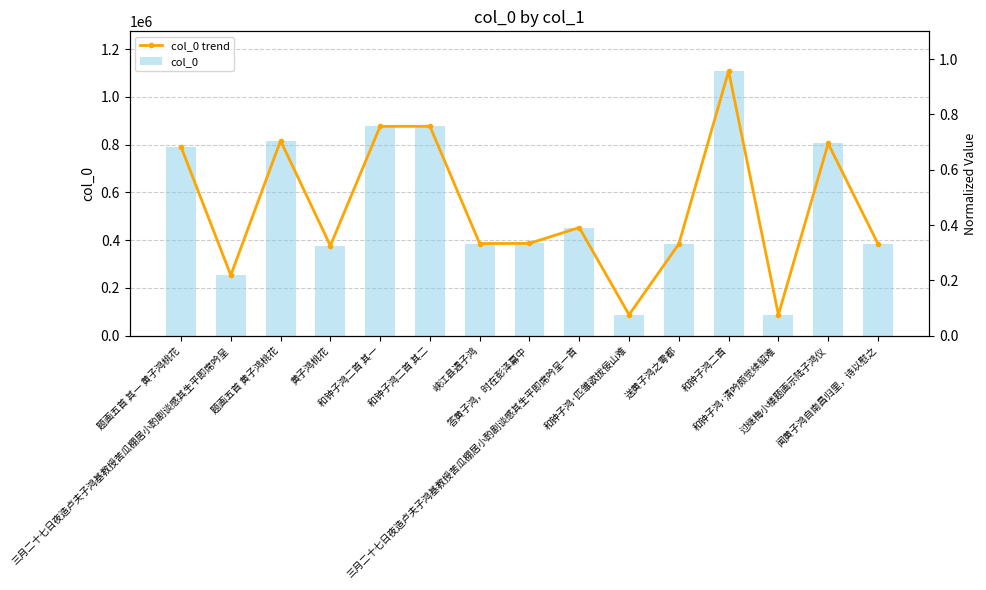

Is the value of col_0 trend at 答黄子鸿，时在彭泽幕中 greater than the value of col_0 at 和钟子鸿·清吟颇觉续貂难?

Yes